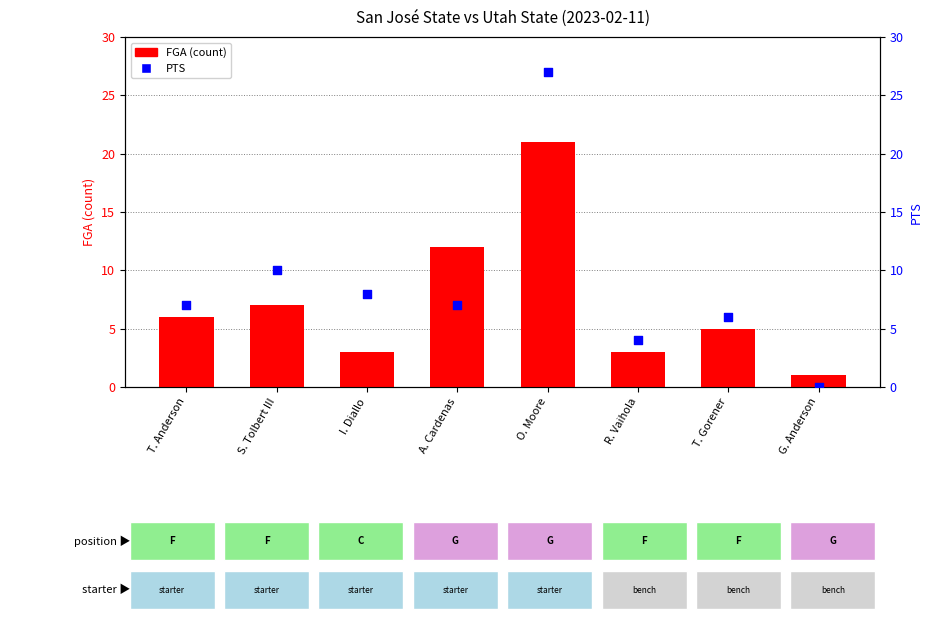

What are all the series names shown in the legend?

FGA, PTS